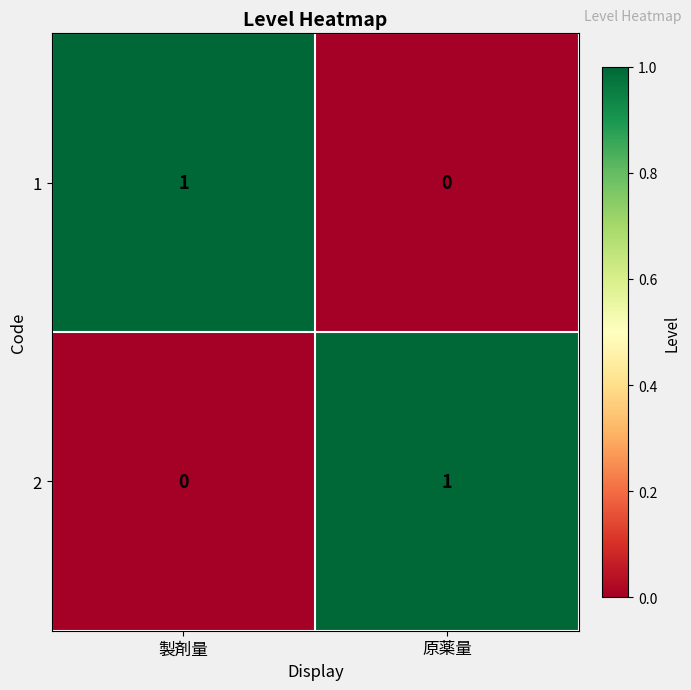

Reading left to right, extract all data points from this chart.

1: 製剤量=1	原薬量=0
2: 製剤量=0	原薬量=1